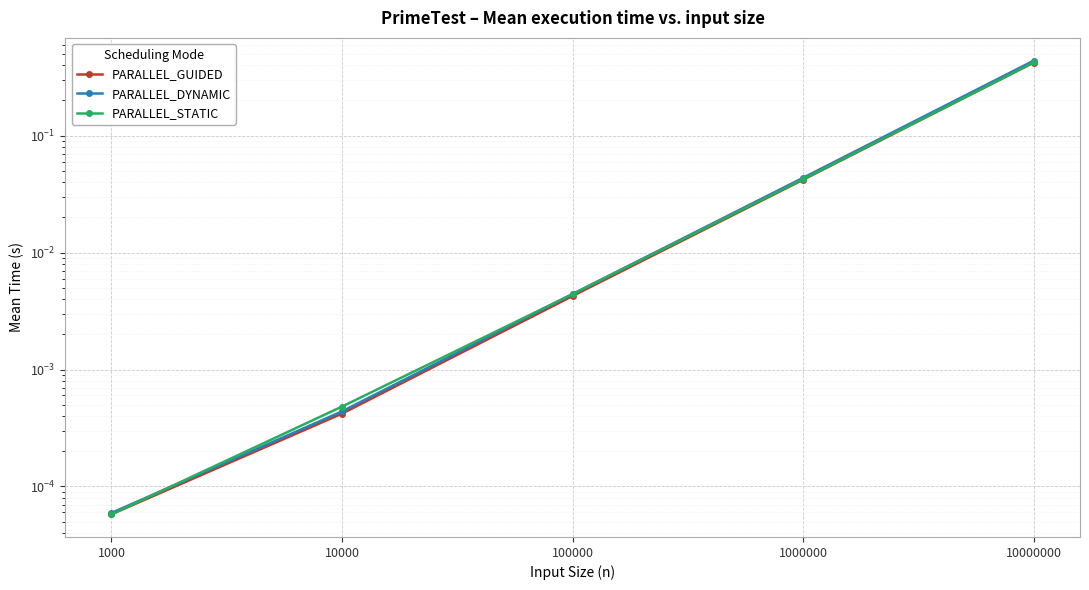

True or false: PARALLEL_GUIDED and PARALLEL_DYNAMIC cross at least once.

False